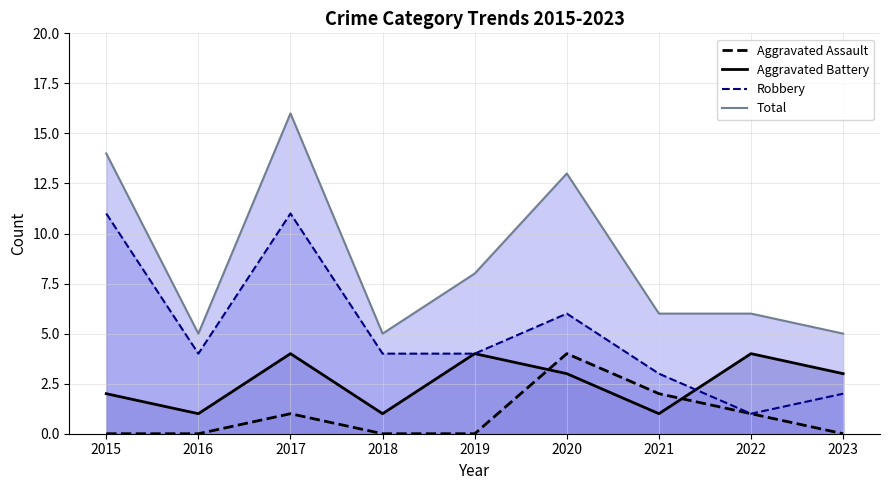

How many data points in Aggravated Battery are less than 3?

4